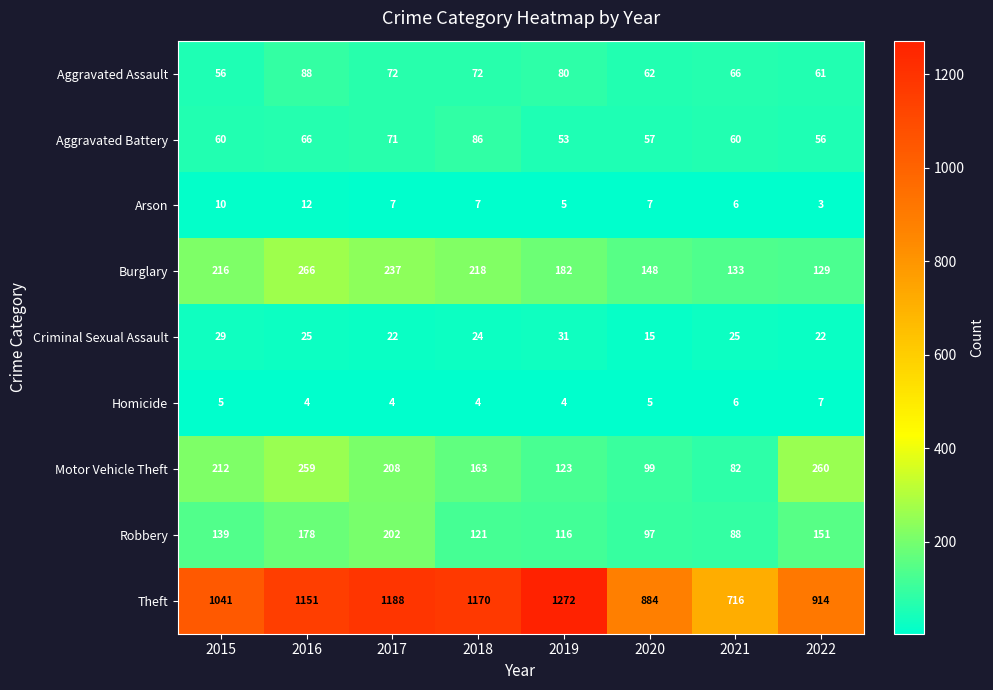

What is the average value of the Criminal Sexual Assault series?

24